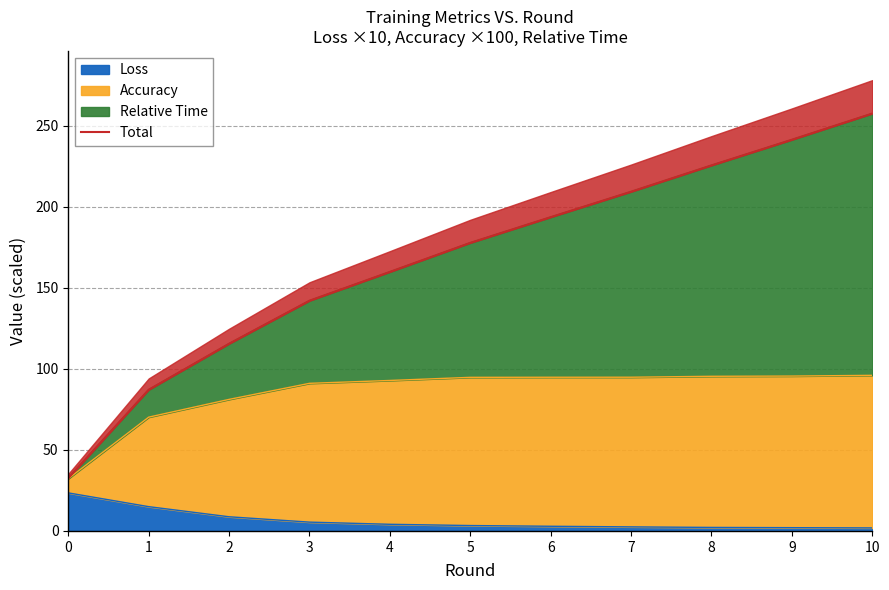

Rank the categories by value from highest to lowest.

10, 9, 8, 7, 6, 5, 4, 3, 2, 1, 0